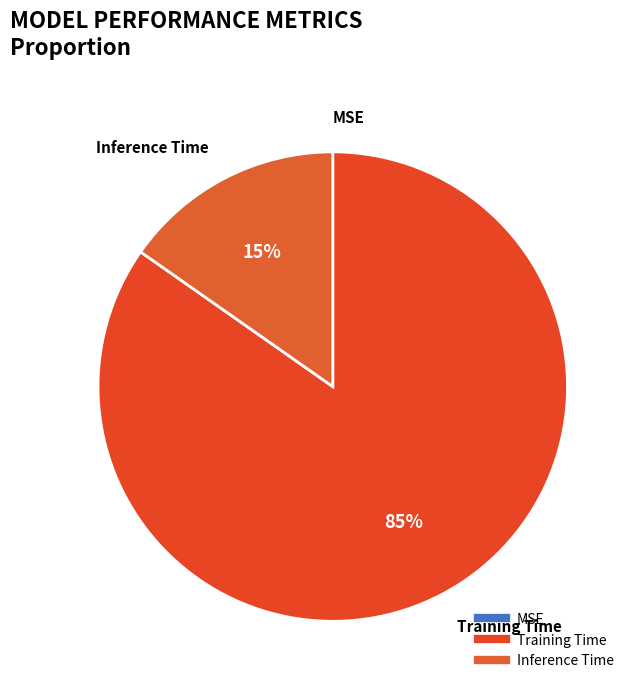

Which category has the biggest portion of the pie?

Training Time